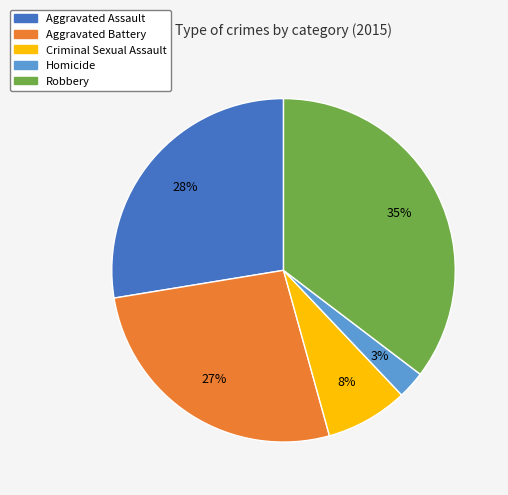

What is the largest slice in the pie chart?

Robbery